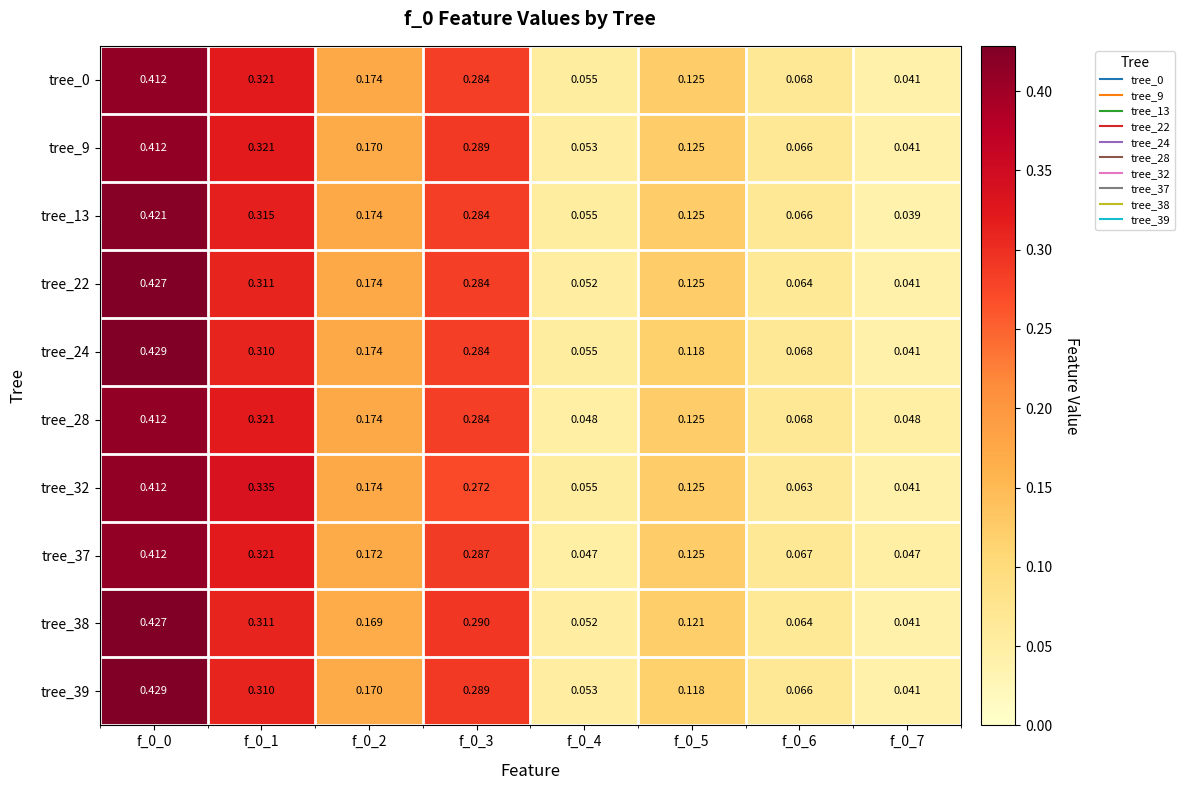

At which category is the sum across all series the highest?

f_0_0